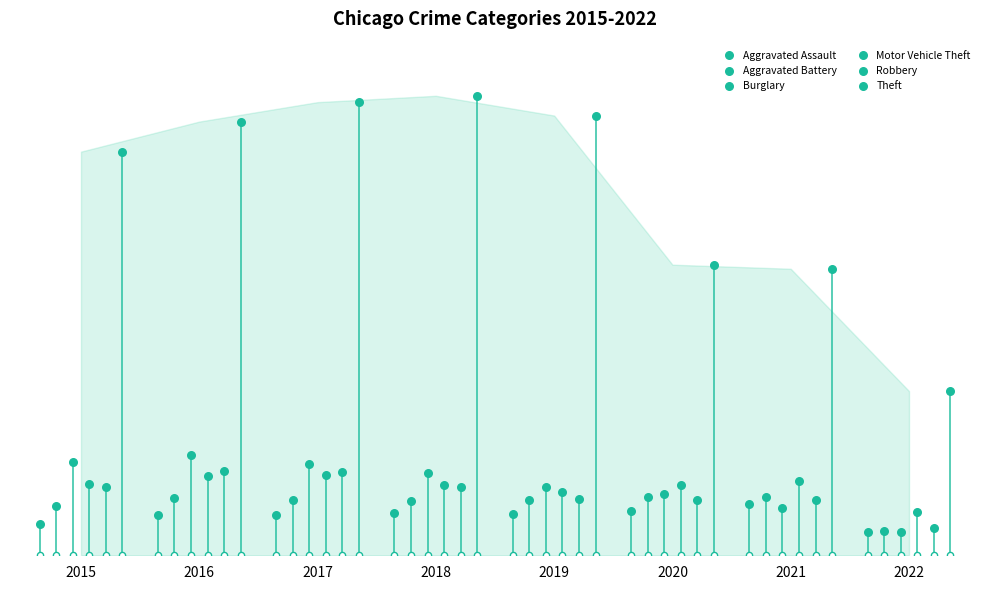

At how many categories does at least one series exceed 10125?

8